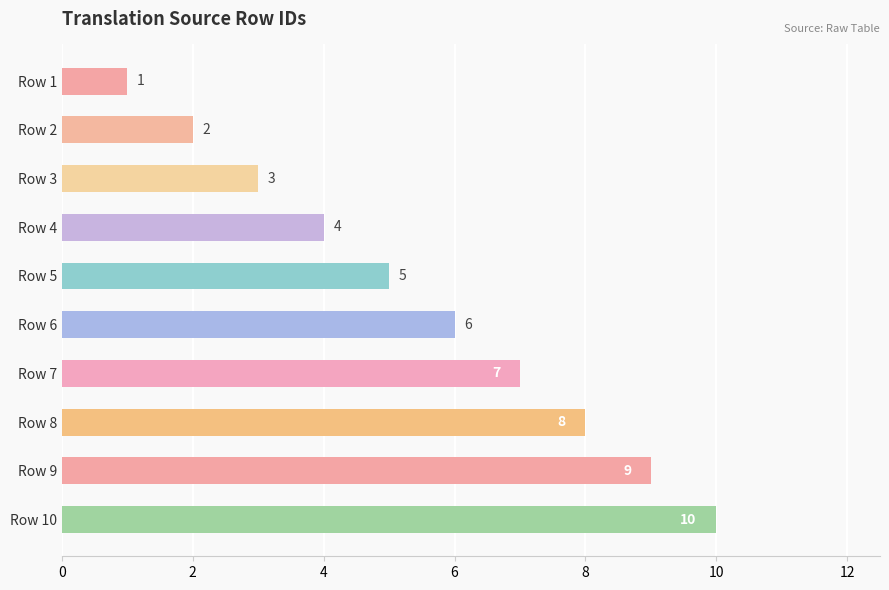

Is it true that the value at Row 5 is 5?

True